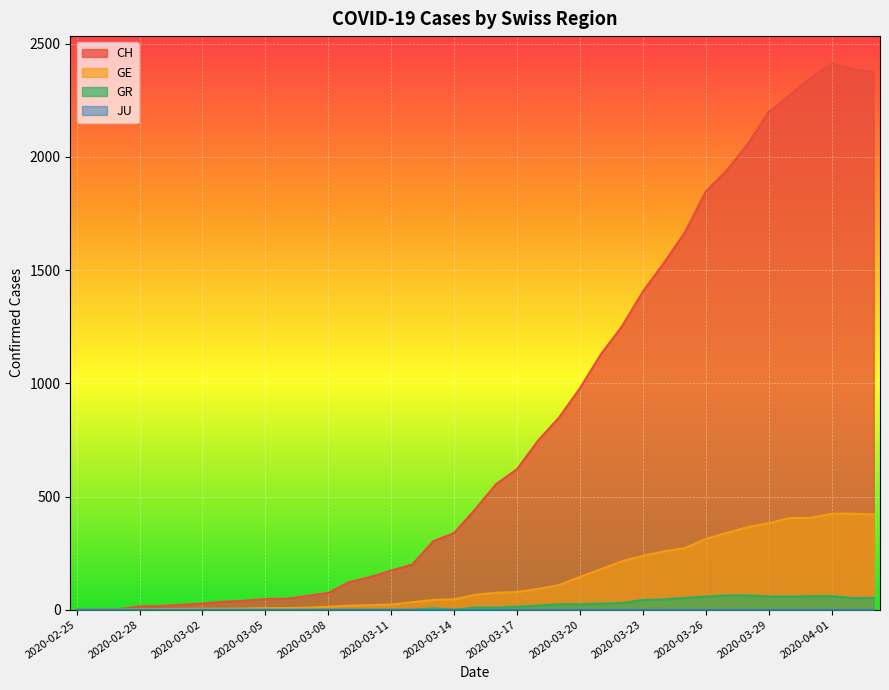

What is the maximum value shown in the chart?

2413